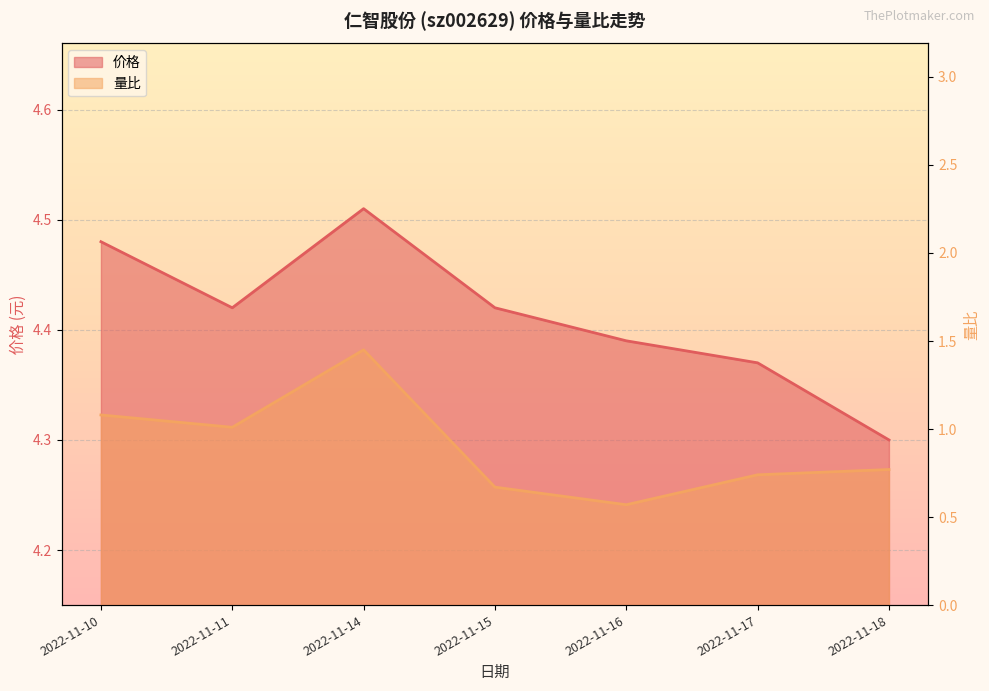

Where is the first local maximum for 价格?

2022-11-14